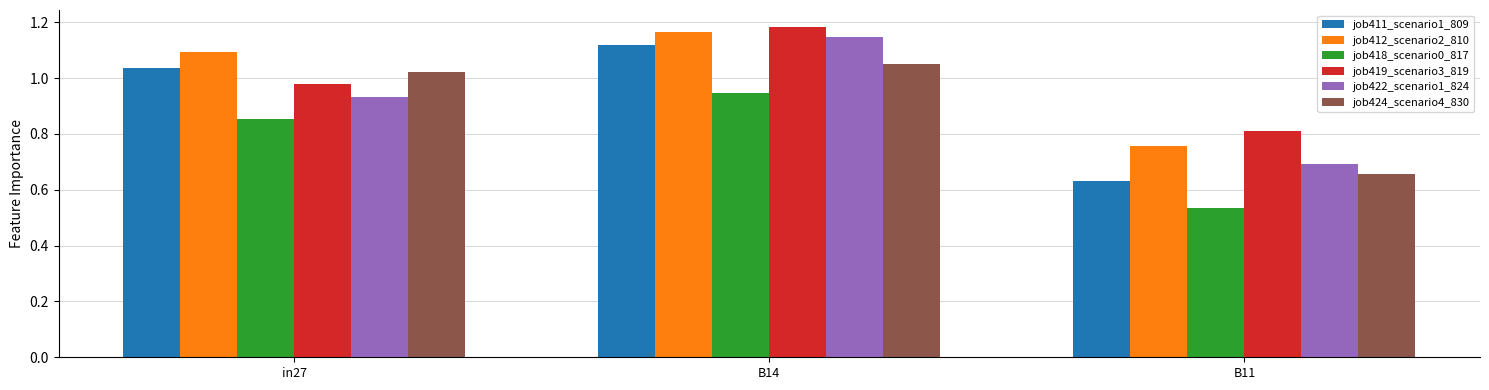

The value of job412_scenario2_810 at in27 is 1.1. True or false?

True